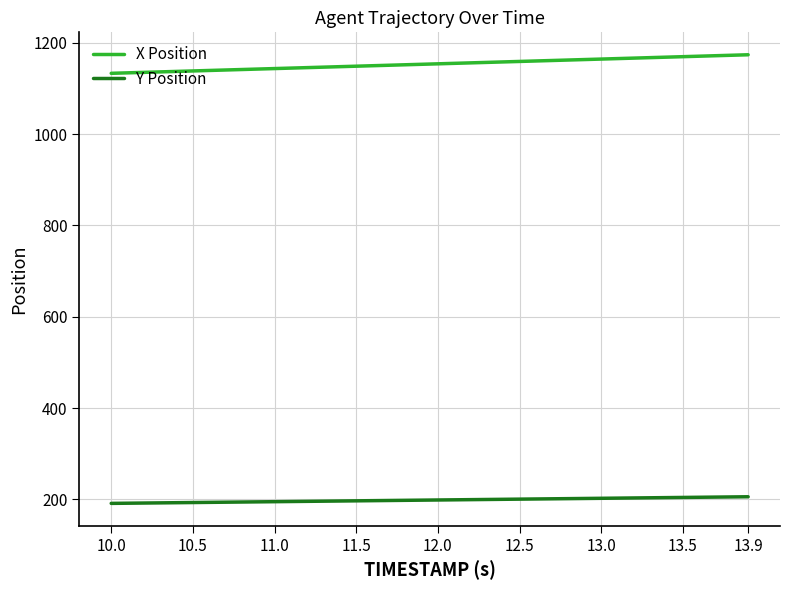

What is the highest value of the Y Position series?

205.6